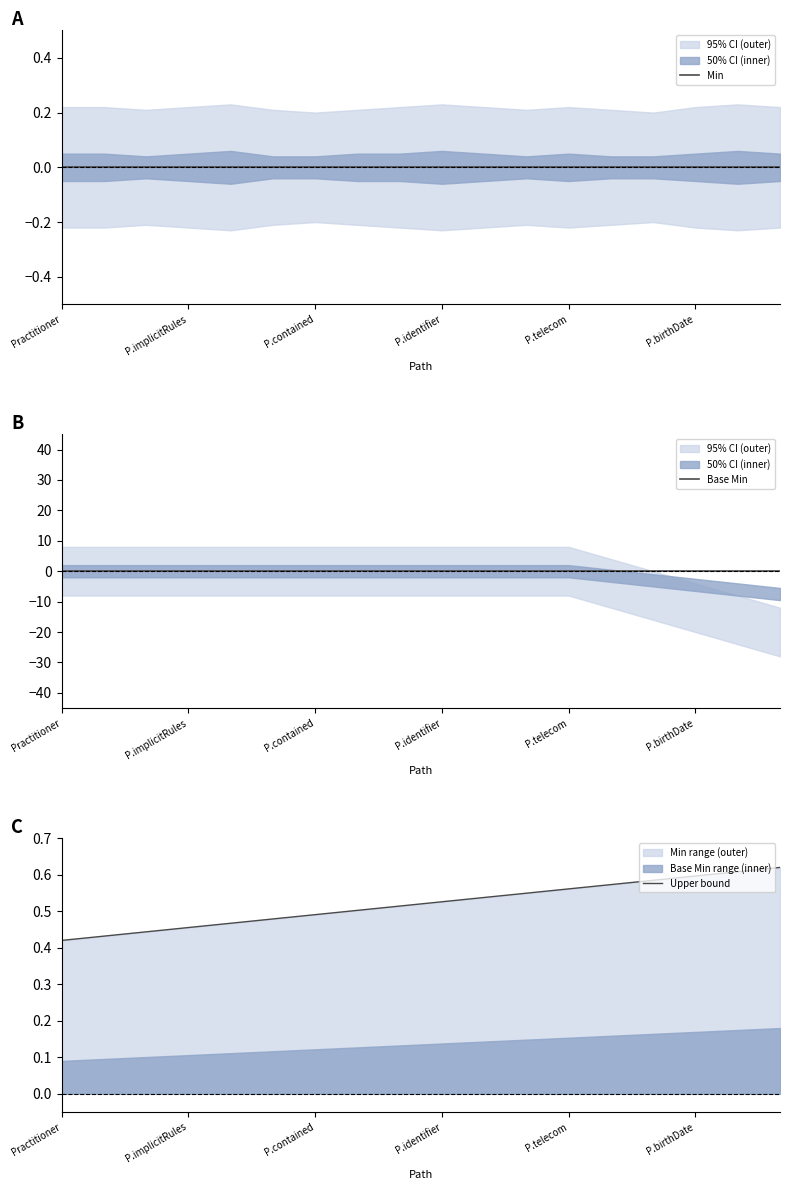

The value of Upper bound at P.birthDate is 0.6. True or false?

True